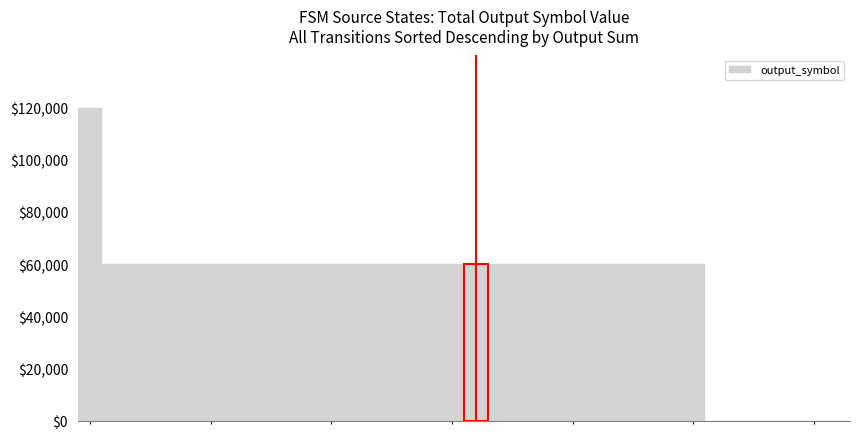

How many bars are there in total?

32